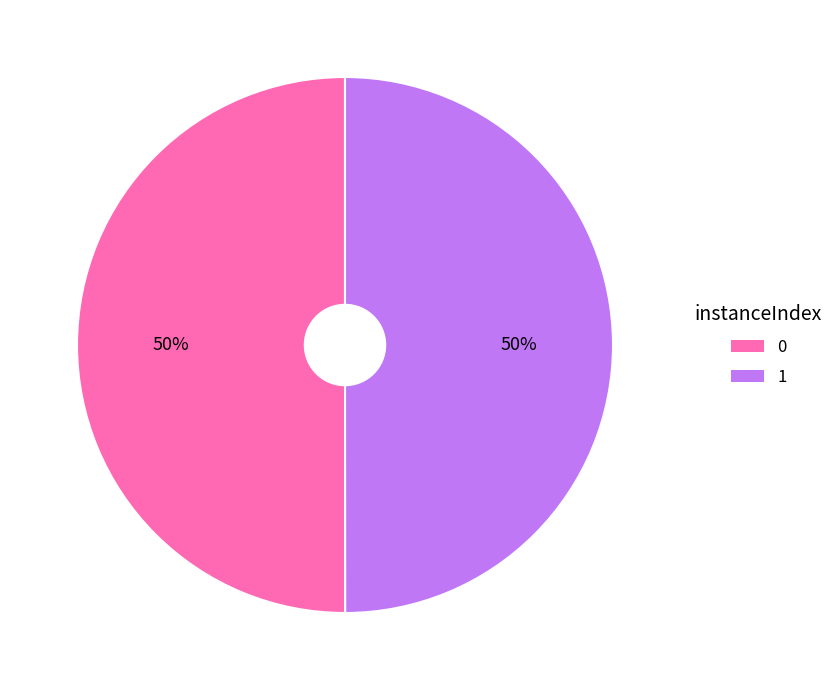

Approximately how many times larger is the value at 0 compared to 1?

1.0